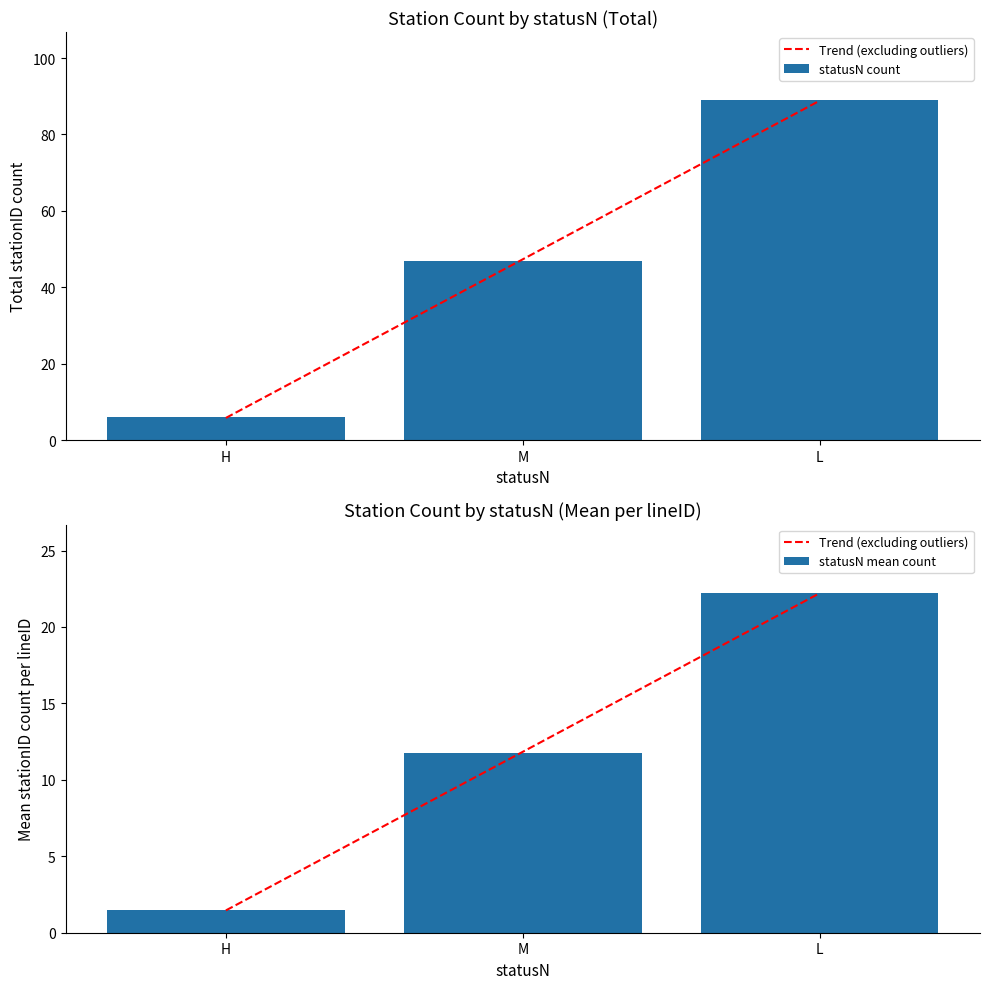

Reading left to right, list all the values displayed in this chart.

Trend (excluding outliers): 1.5	11.8	22.2
statusN count: 6.0	47.0	89.0
statusN mean count: 1.5	11.8	22.2